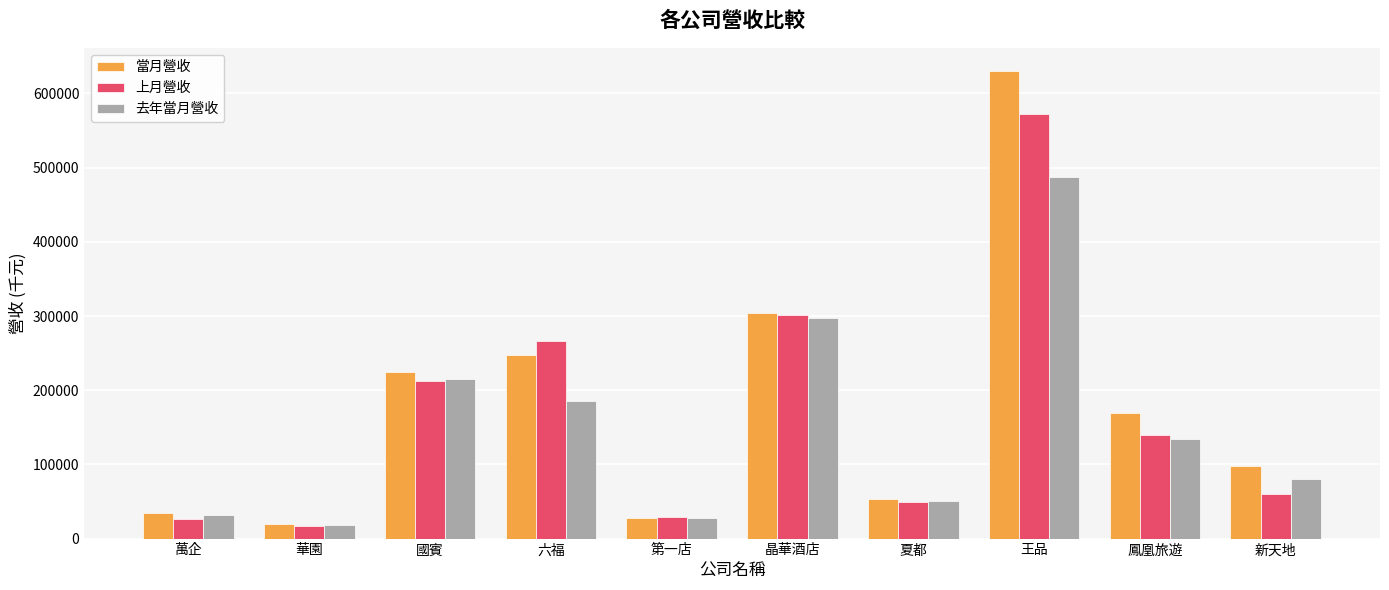

Between 華園 and 第一店, which series saw the biggest shift?

上月營收